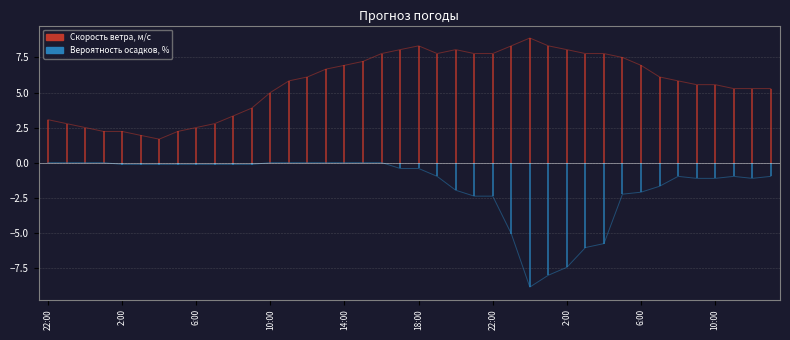

True or false: Скорость ветра, м/c has more than 0 points higher than both neighbors.

True